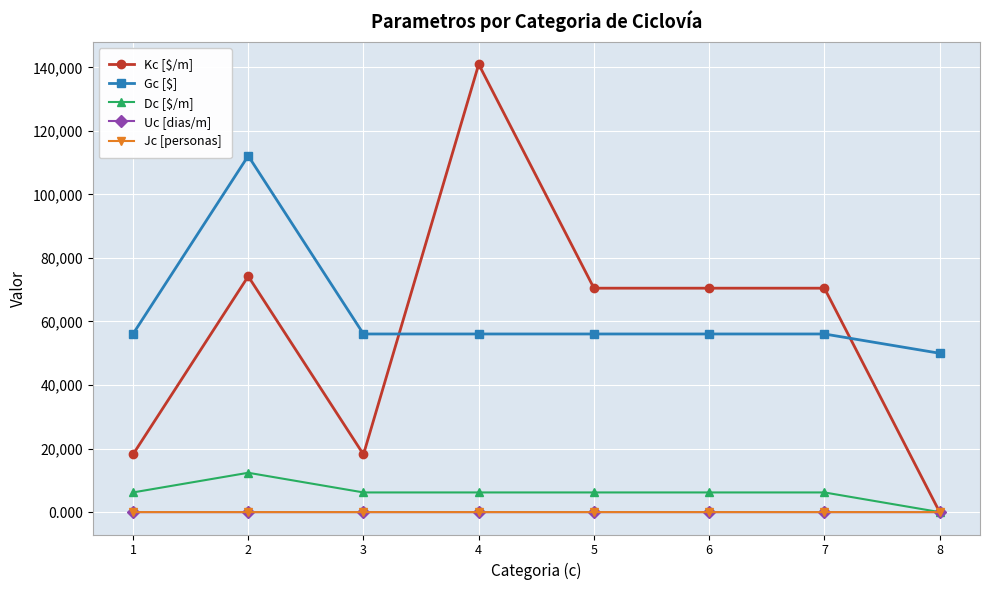

What is the value of the Kc [$/m] point at the 7th from the left?

70487.0